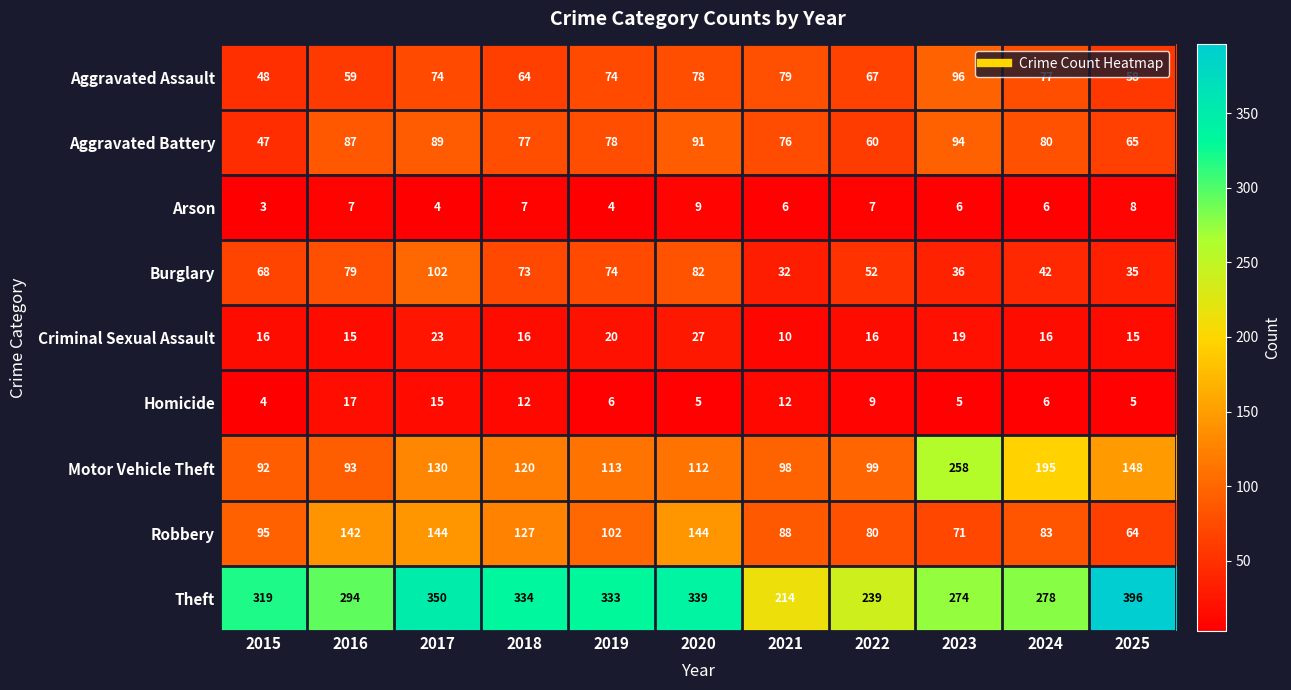

True or false: Burglary has a value of 55 at 2025.

False